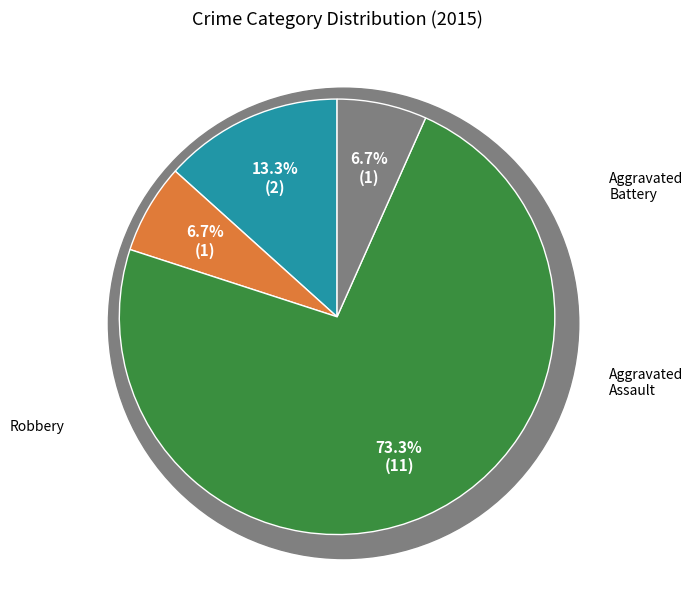

How many segments does this pie chart have?

4